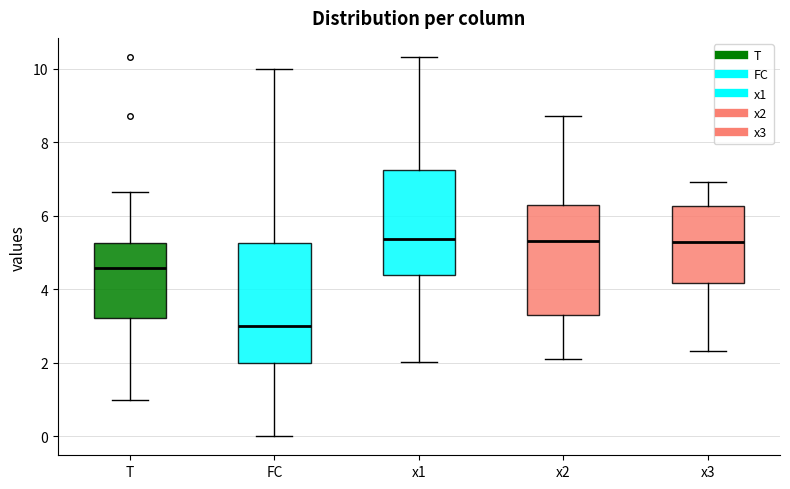

Where is the lower edge of the box for x2 on the y-axis? The values are not printed on the chart, so give them approximately, as read against the axis.

3.4